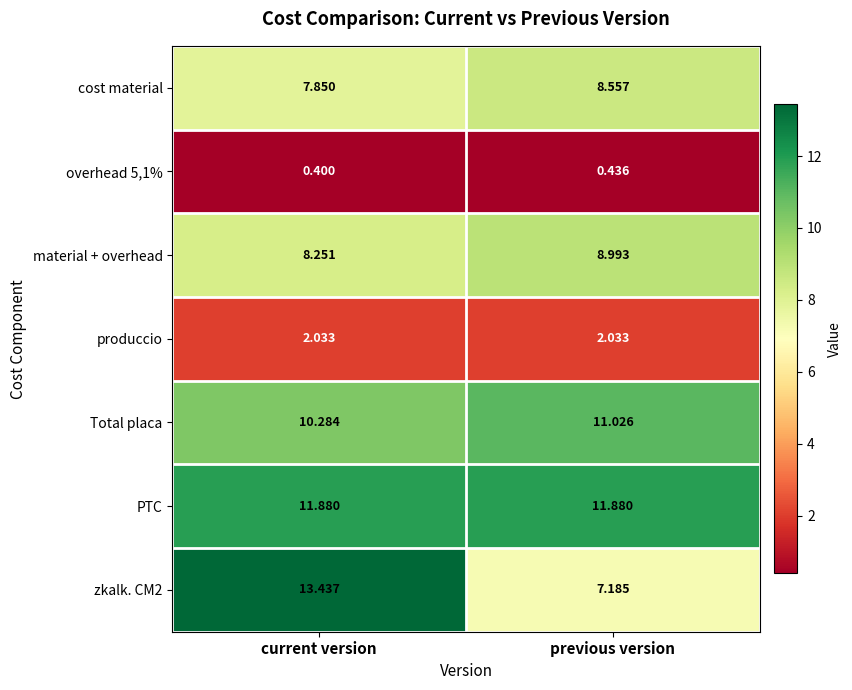

At which category does the chart reach its peak across all series?

current version